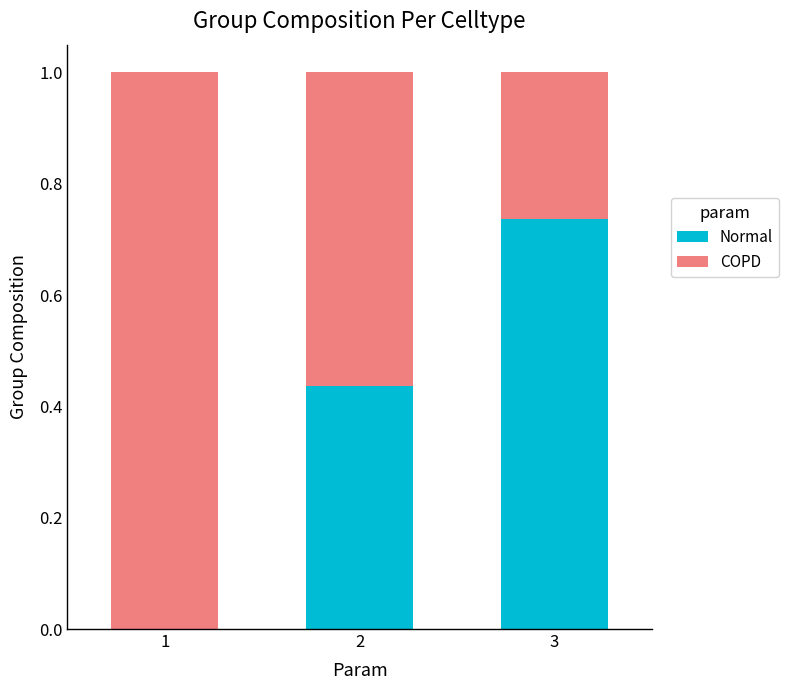

What is the sum of the Normal values at 2 and 3?

1.2